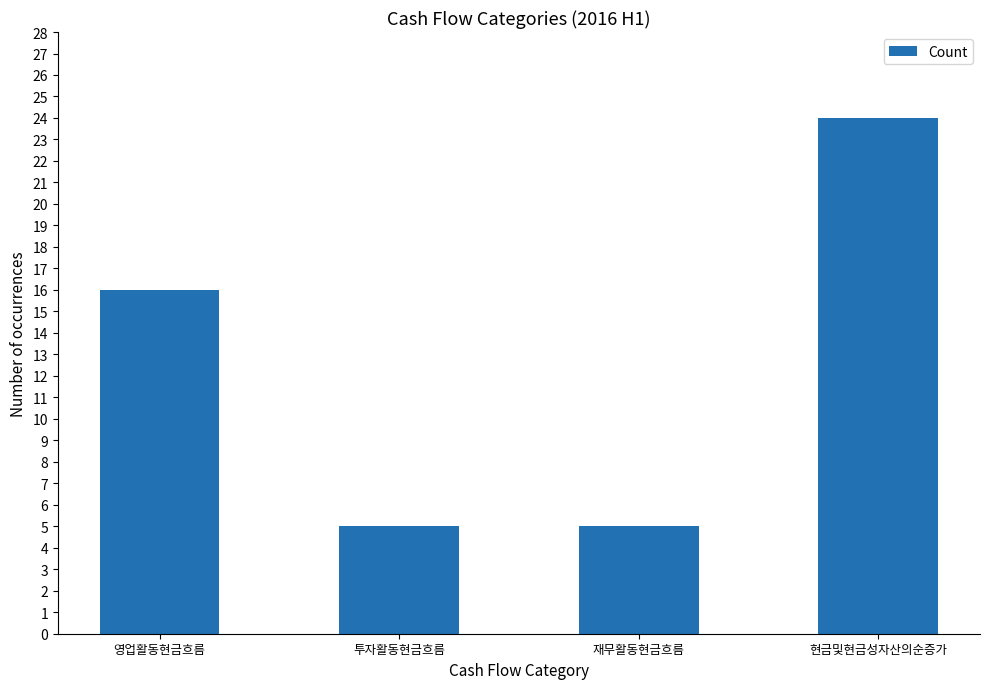

What is the sum of all values?

50